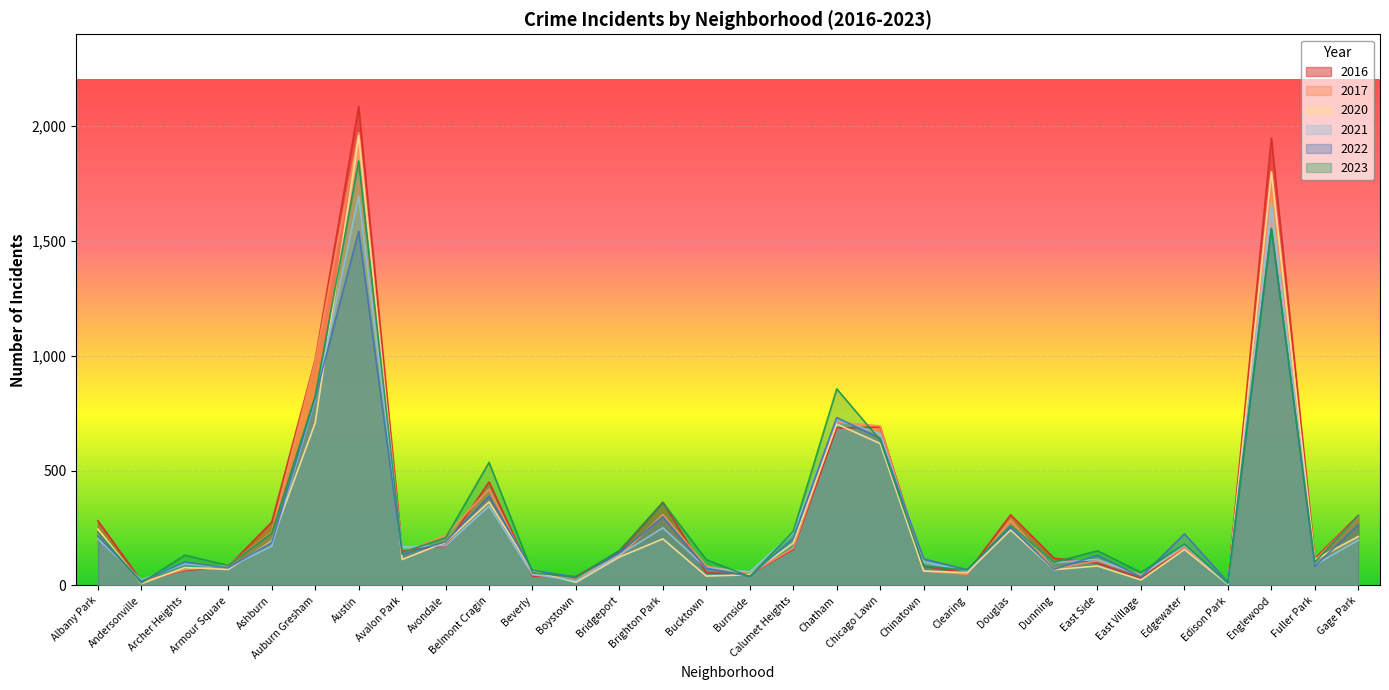

What is the value of the 2021 point at the 13th from the left?

134